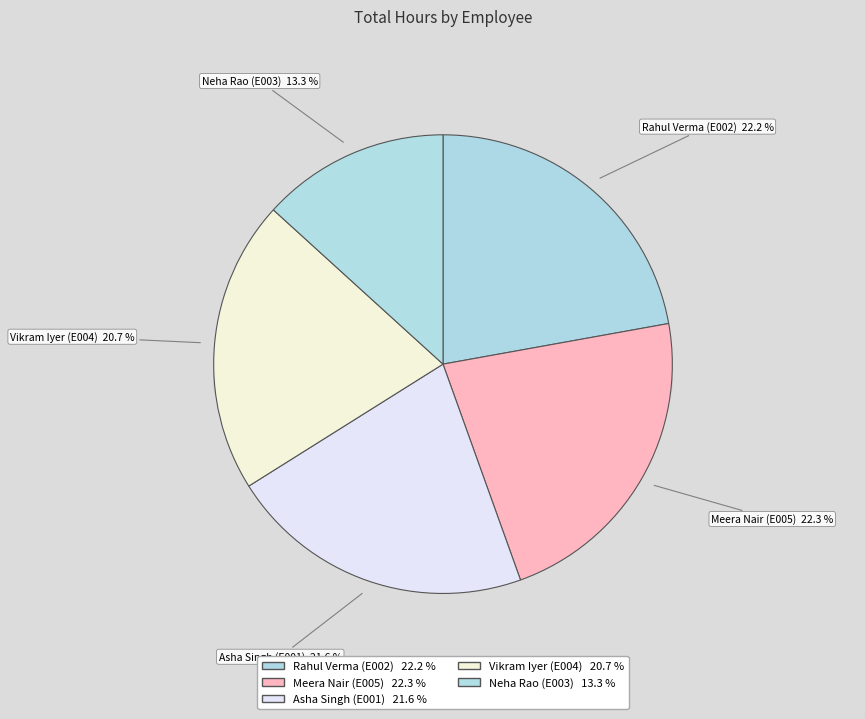

Which category has the smallest portion of the pie?

Neha Rao
(E003)